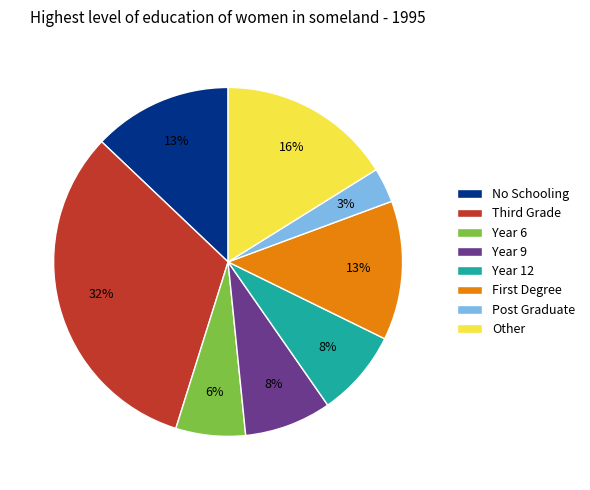

Count the number of slices in the pie.

8